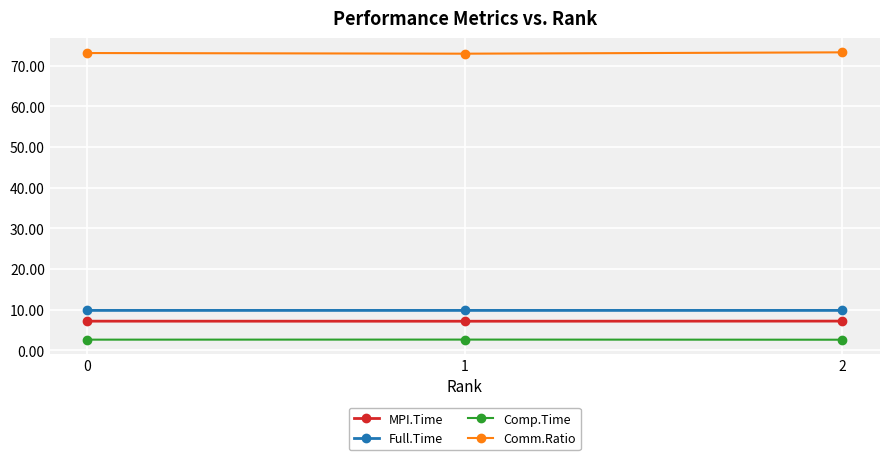

What is the spread (max minus min) of values at 2?

70.7